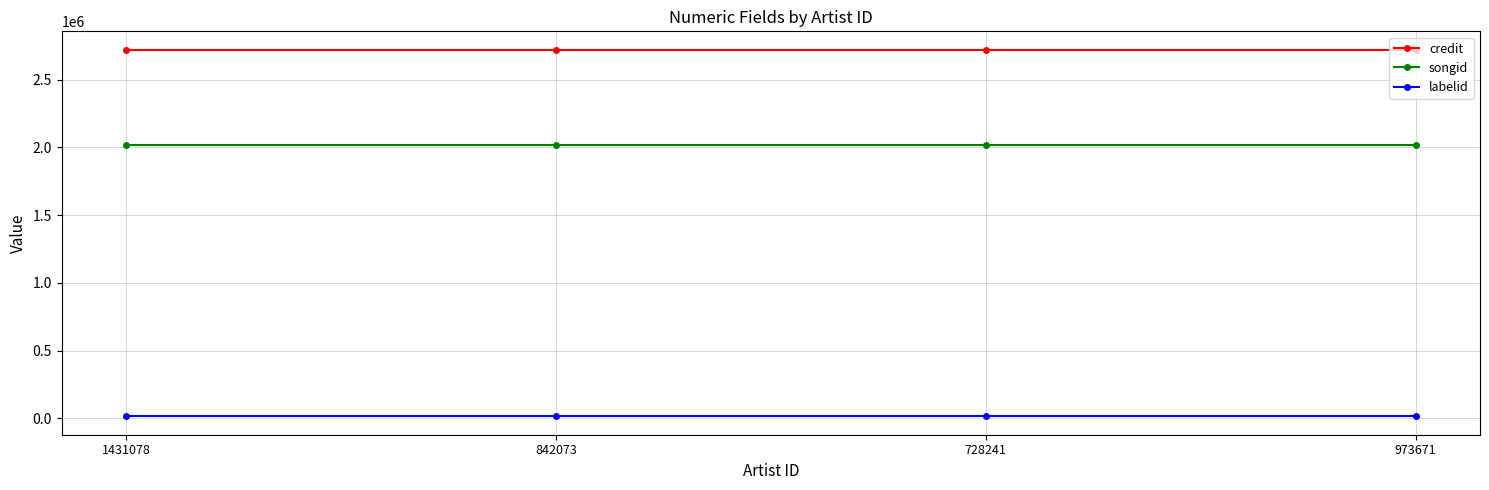

True or false: labelid has more than 1 points higher than both neighbors.

False